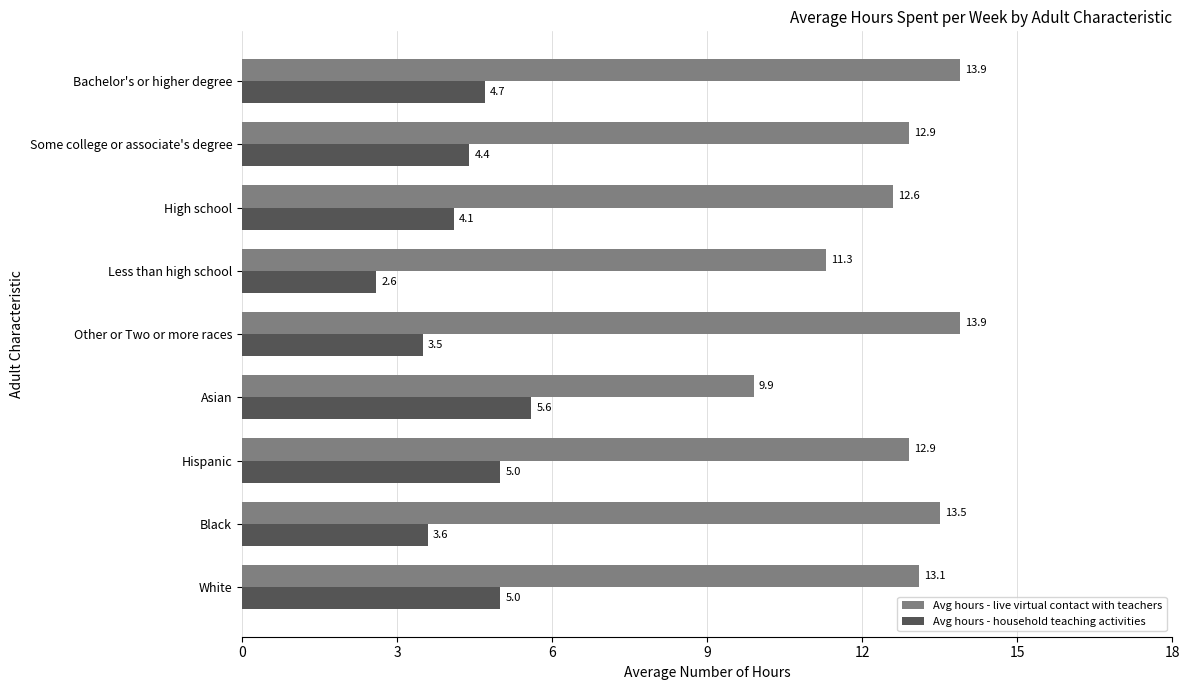

Which series has the widest spread of values?

Avg hours - live virtual contact with teachers